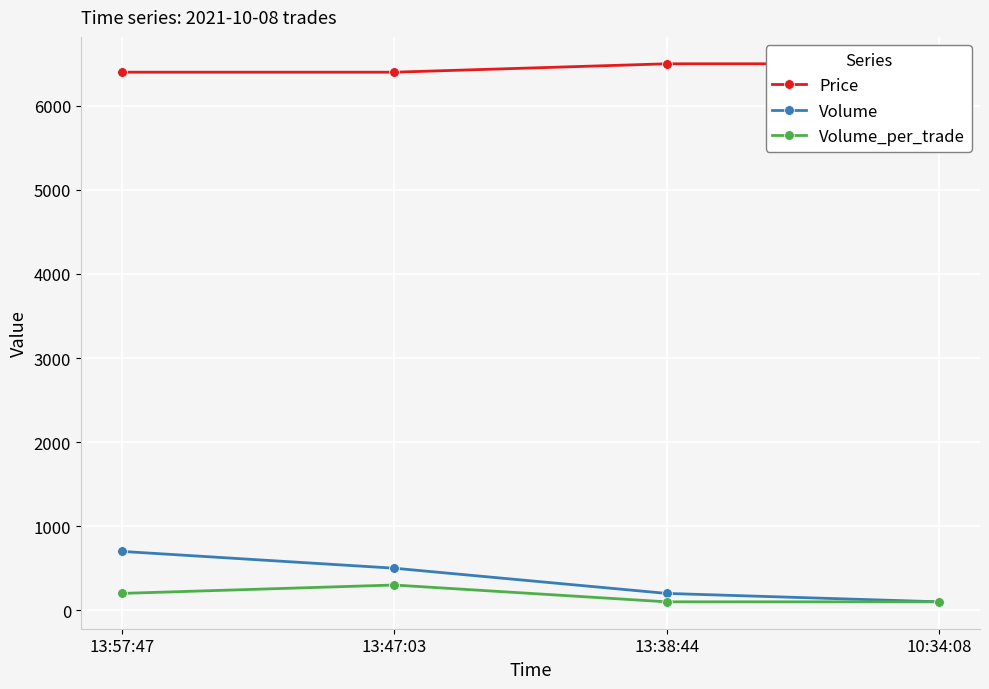

How many lines are shown in the chart?

3